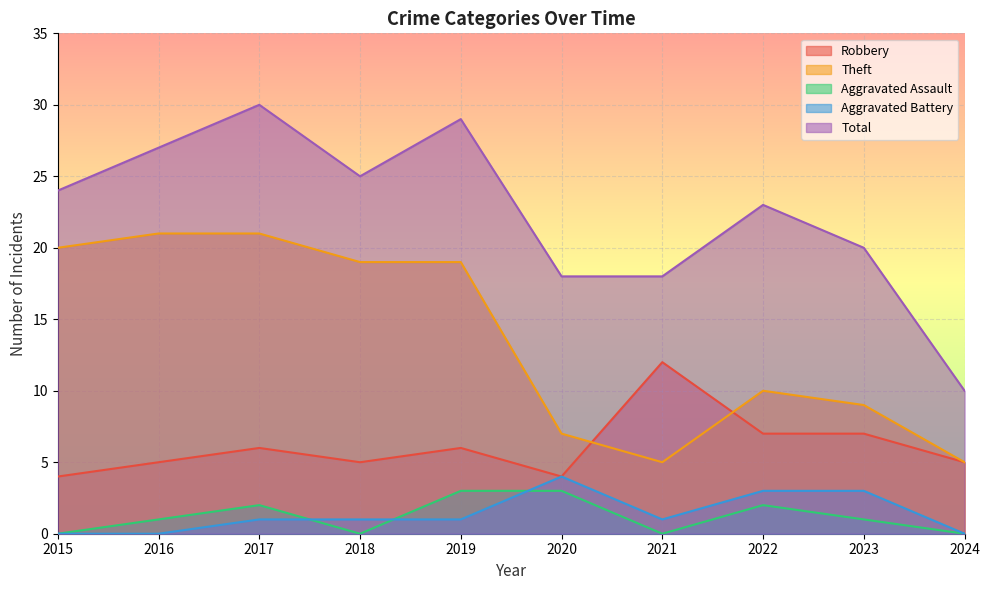

How many lines are shown in the chart?

5